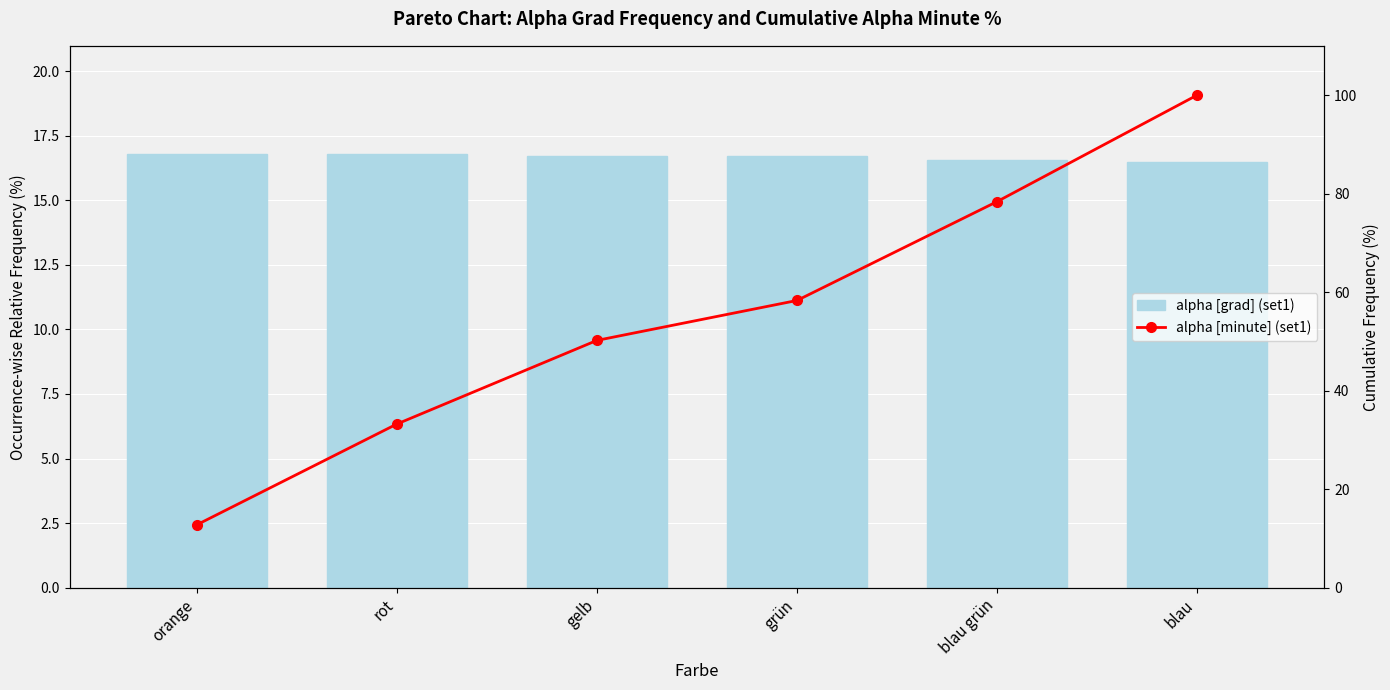

Which series has the largest range (max minus min)?

alpha [minute] (set1)